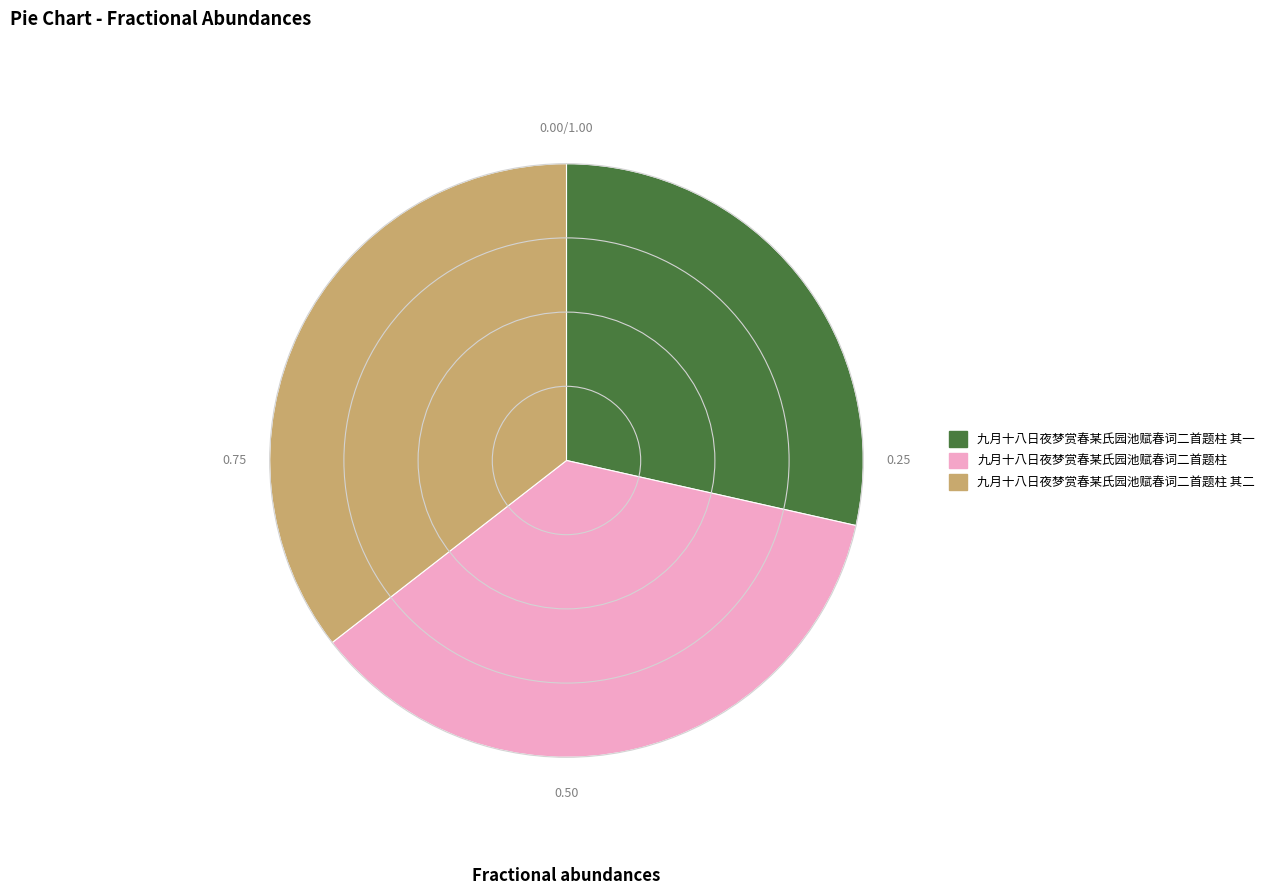

Between 九月十八日夜梦赏春某氏园池赋春词二首题柱 其二 and 九月十八日夜梦赏春某氏园池赋春词二首题柱 其一, which is larger?

九月十八日夜梦赏春某氏园池赋春词二首题柱 其二